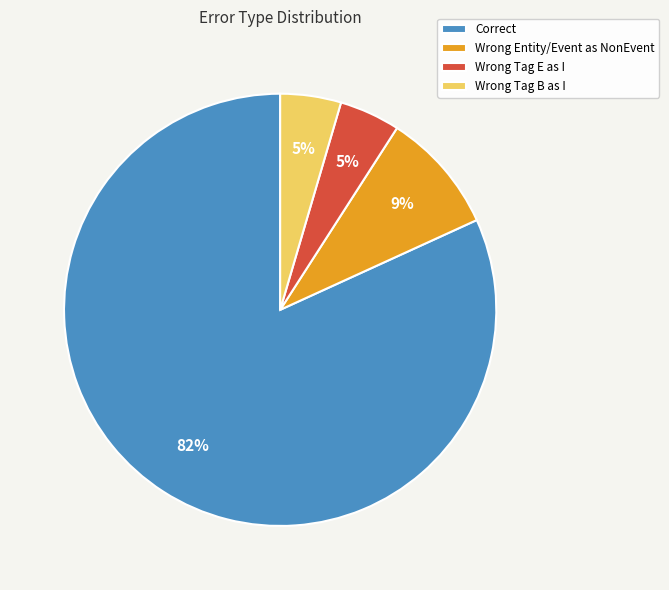

Do Correct and Wrong Tag B as I together represent more than half of the pie?

Yes